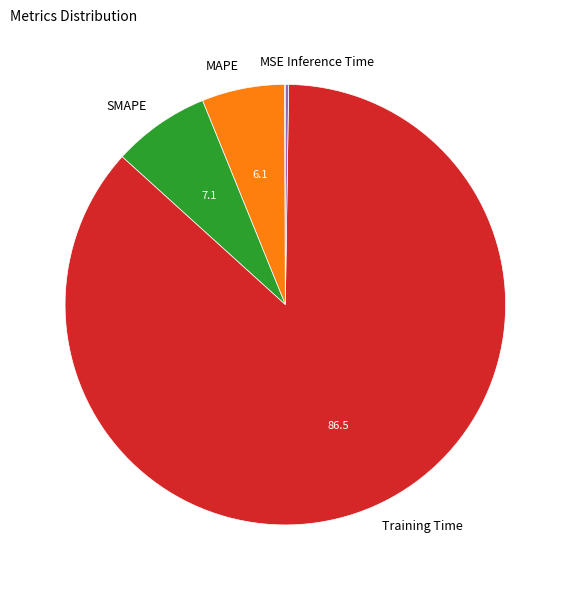

What is the largest slice in the pie chart?

Training Time